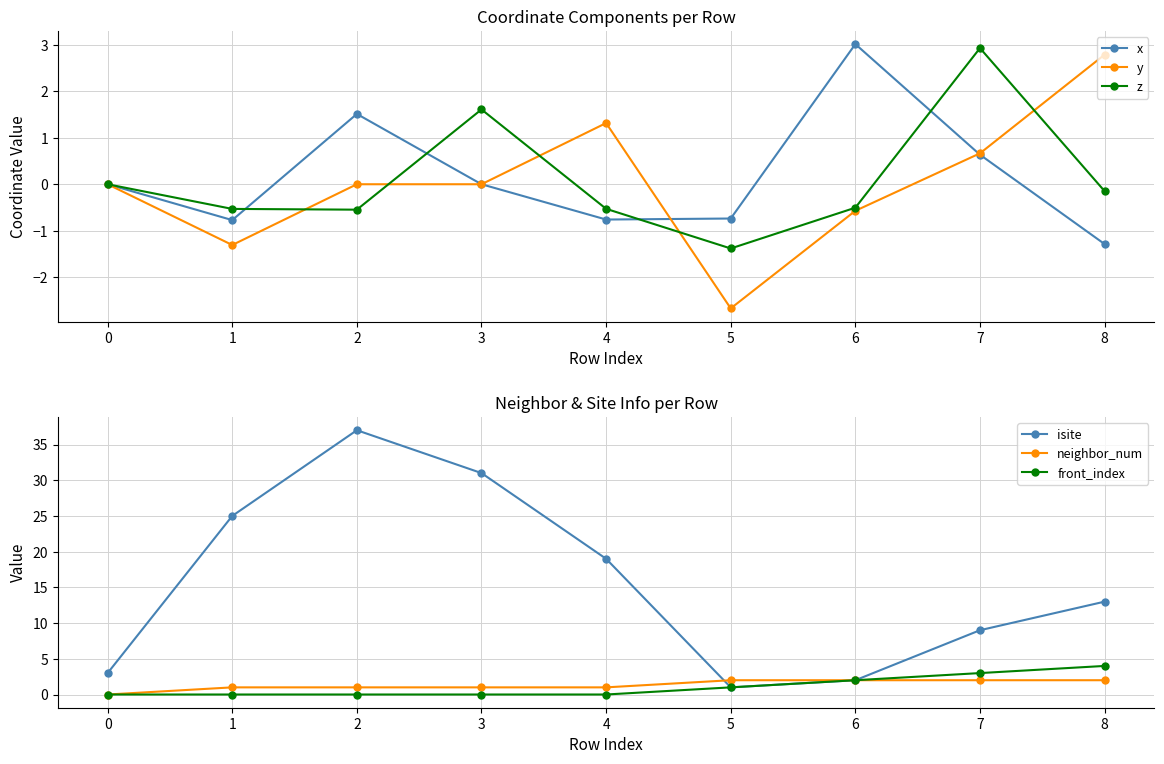

At which category is the sum across all series the highest?

2